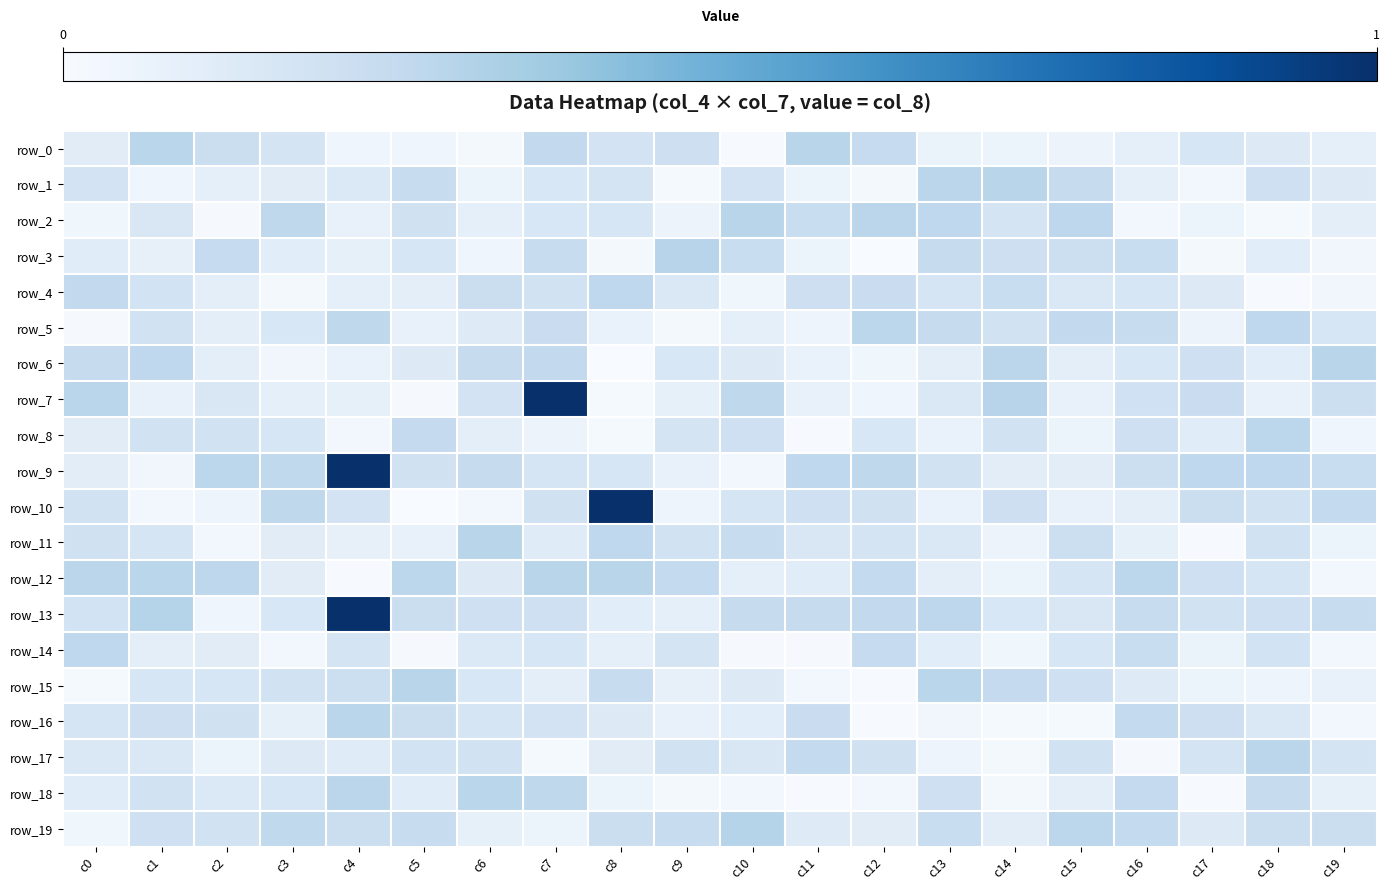

What is the total value across all series at c16?

3.5